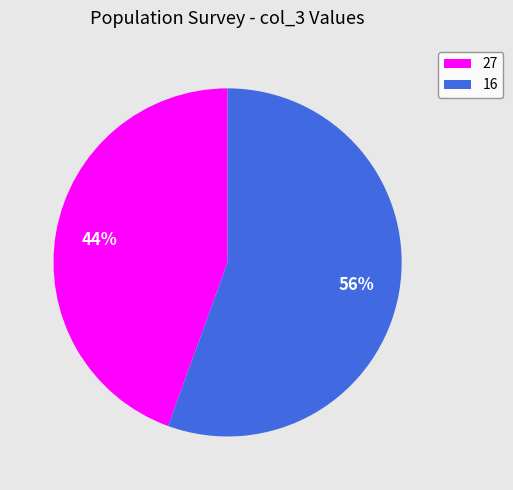

To the nearest percent, what is the average slice percentage?

50%